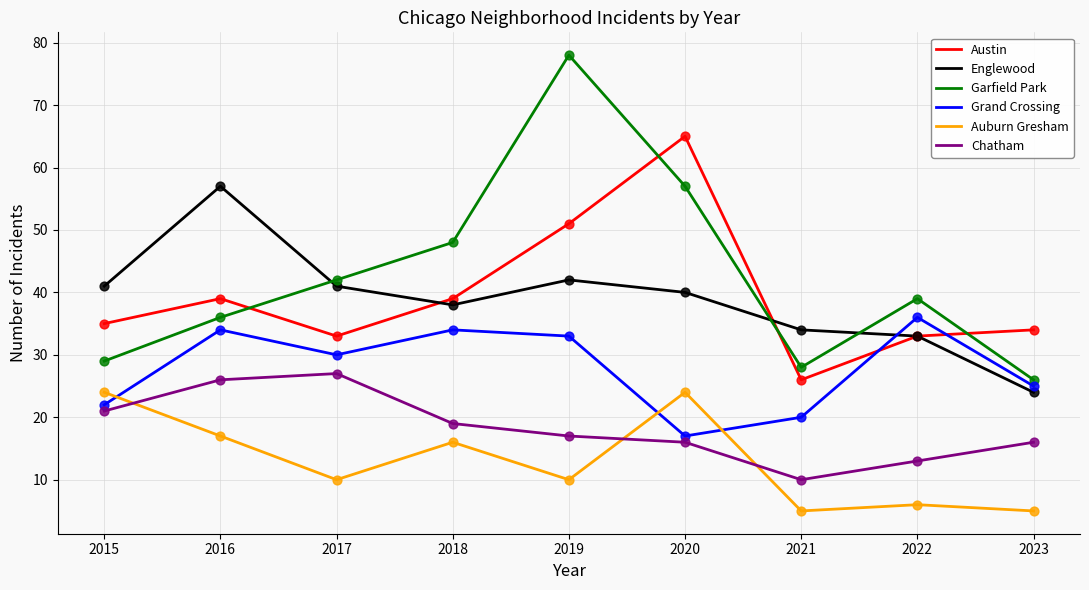

At how many categories does at least one series exceed 5?

9